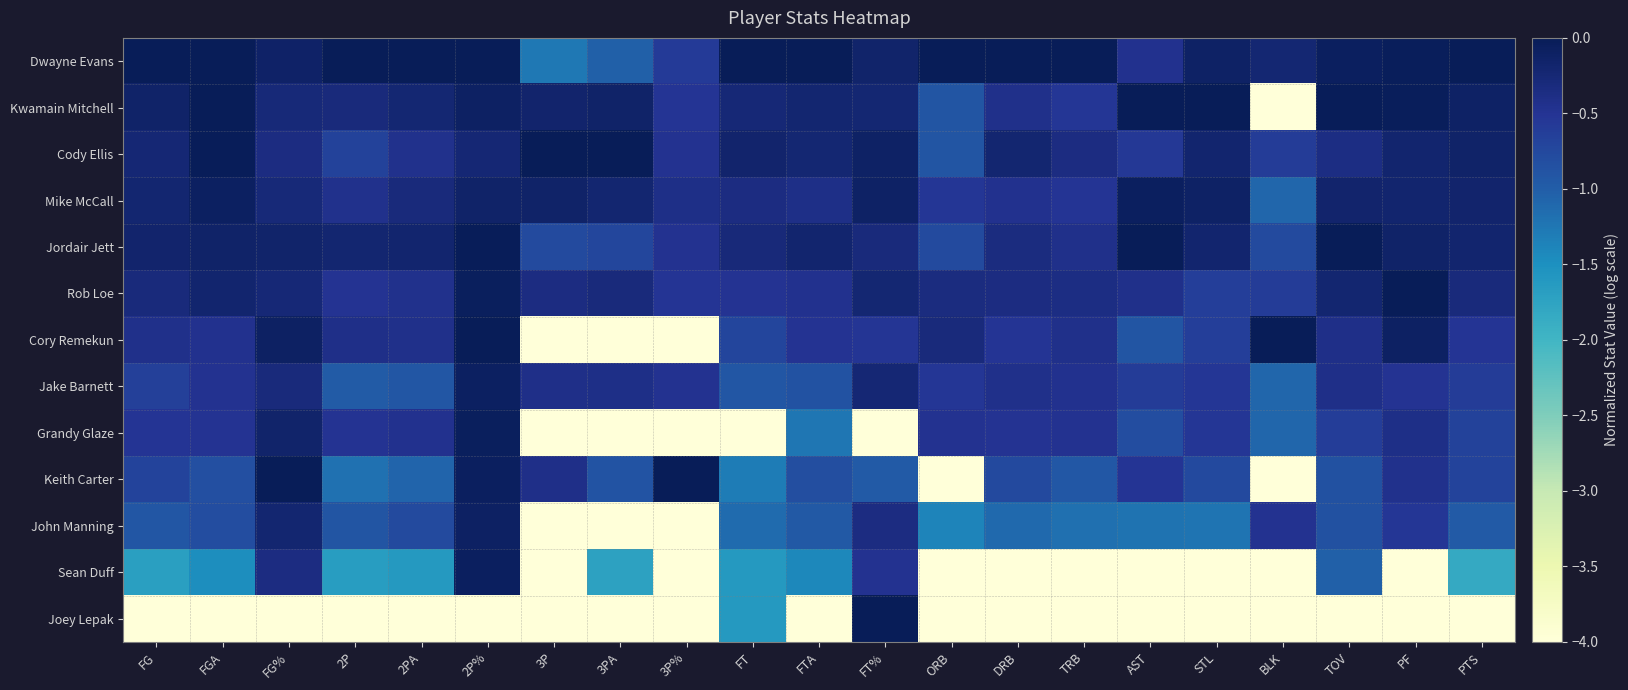

Which category has the highest value across all series?

FG